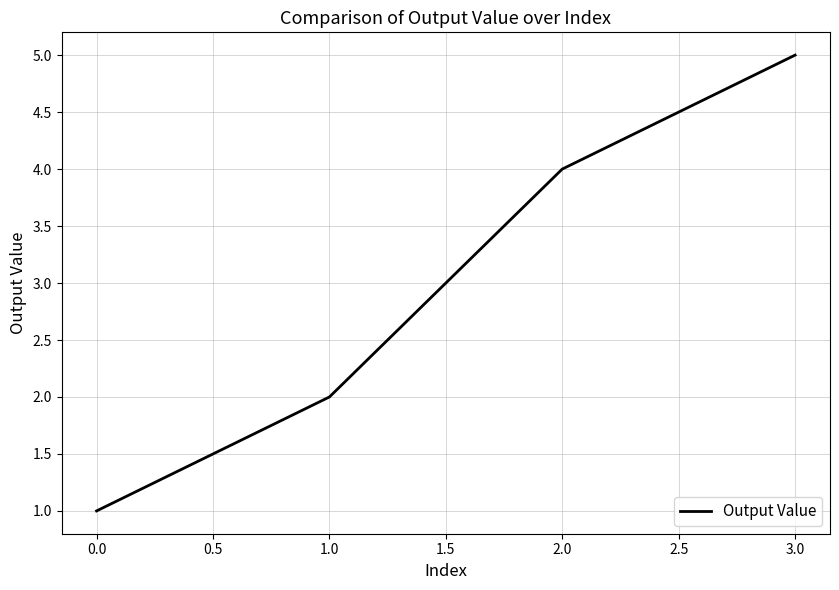

What is the difference between the maximum and second lowest values?

3